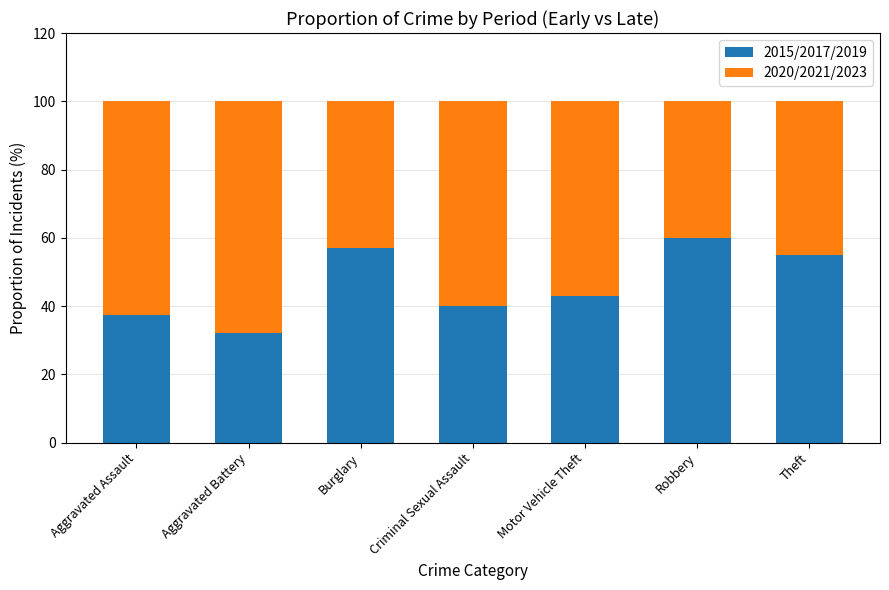

Reading right to left, what are the values for 2015/2017/2019?

Theft=54.8	Robbery=60.0	Motor Vehicle Theft=43.1	Criminal Sexual Assault=40.0	Burglary=57.0	Aggravated Battery=32.0	Aggravated Assault=37.3